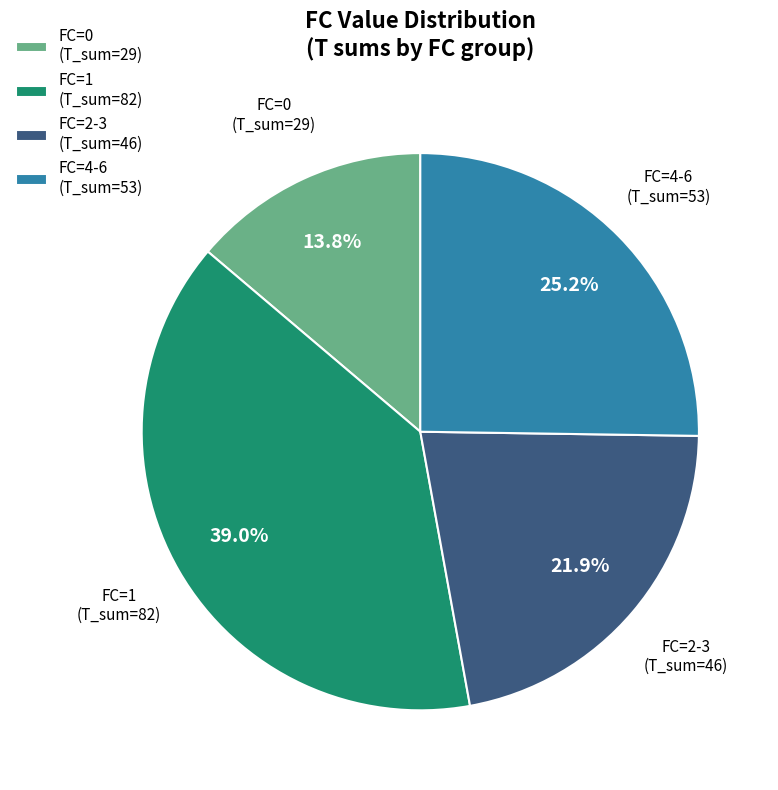

Does any single category account for the majority?

No